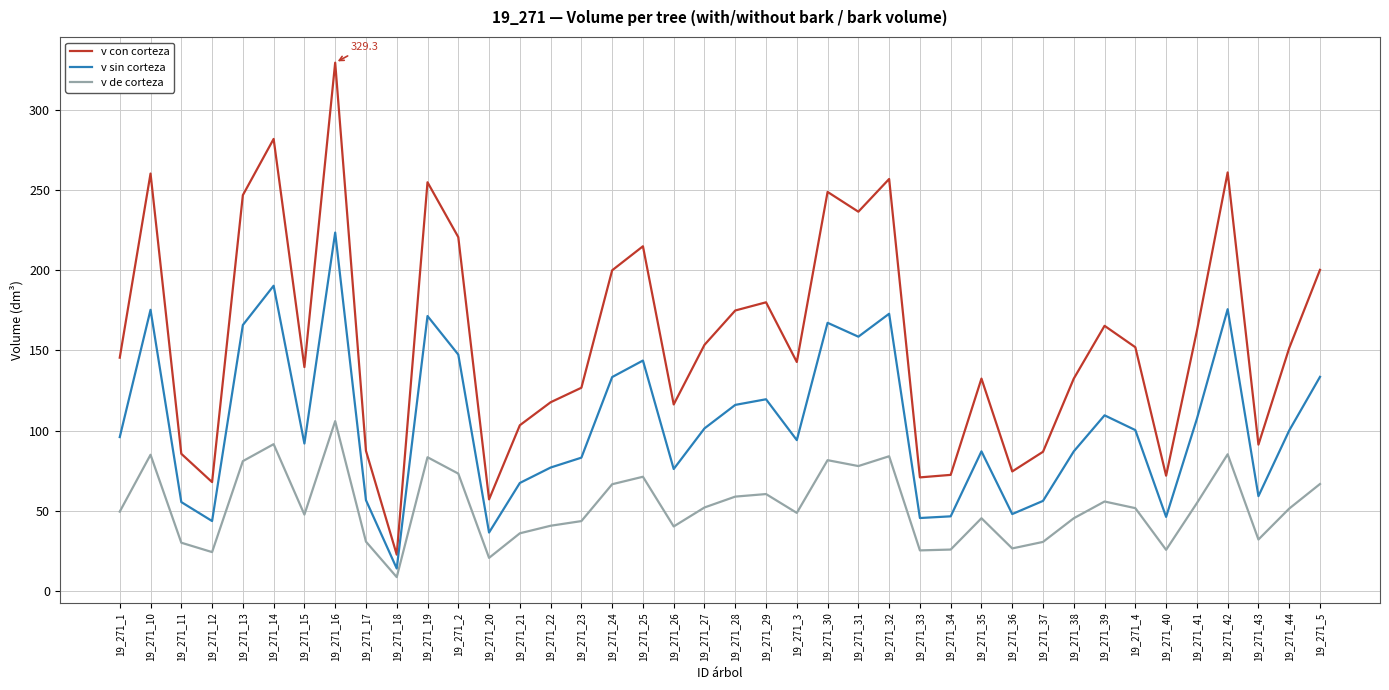

Rank the series by their average value, from highest to lowest.

v con corteza, v sin corteza, v de corteza